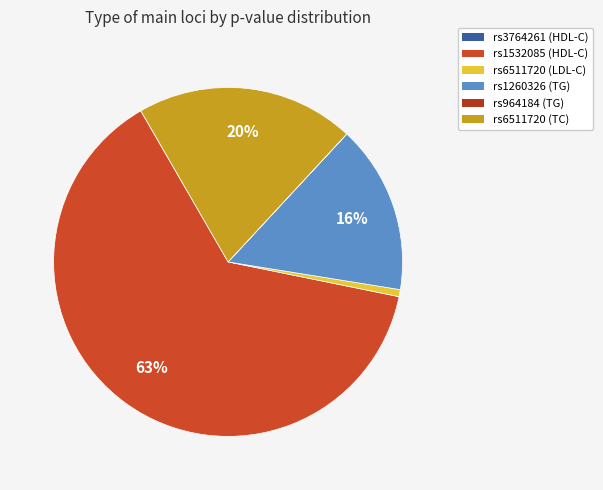

Is it true that rs1260326 (TG) is 3% of the pie?

False